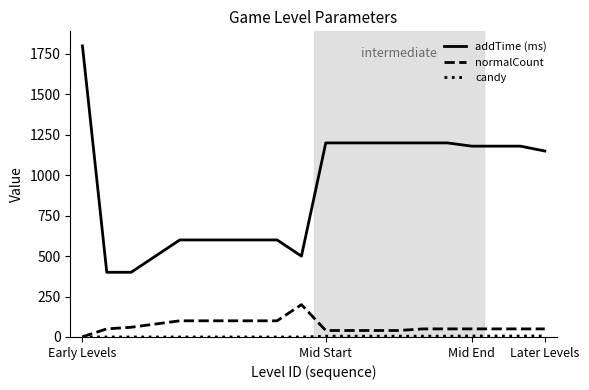

Which series has the widest spread of values?

addTime (ms)